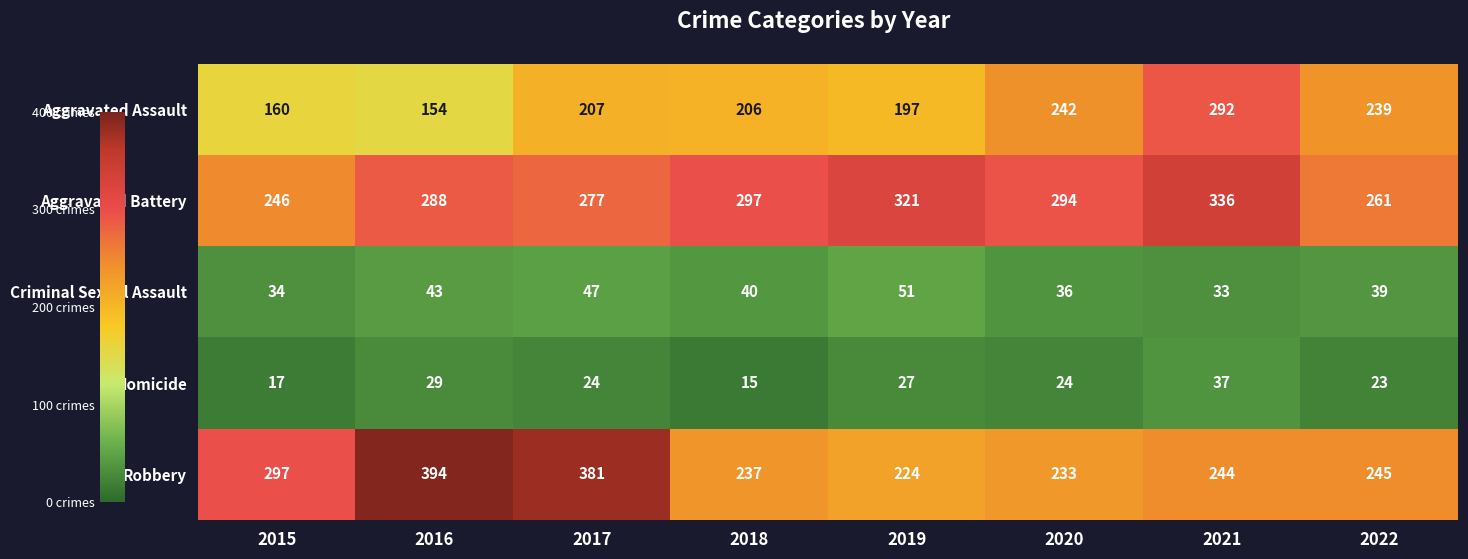

What is the difference between the maximum and minimum values in the Aggravated Battery series?

90